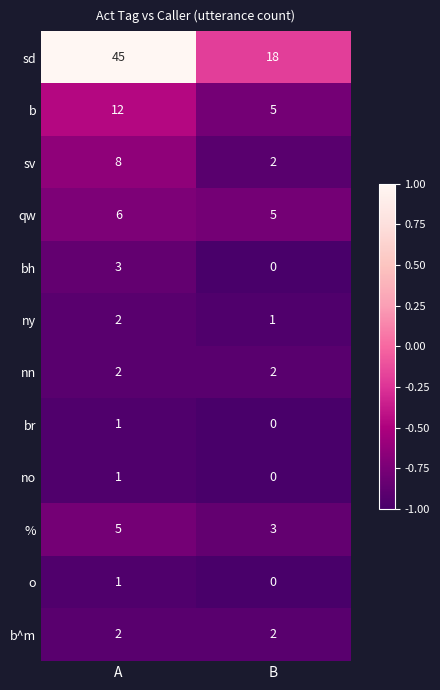

What is the sum of the sv values at A and B?

10